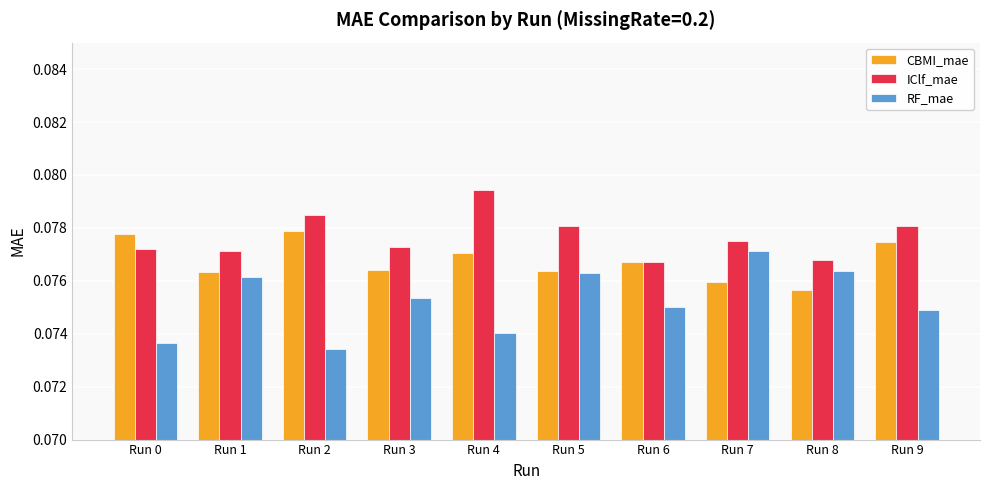

At which label does IClf_mae reach its peak?

Run 4